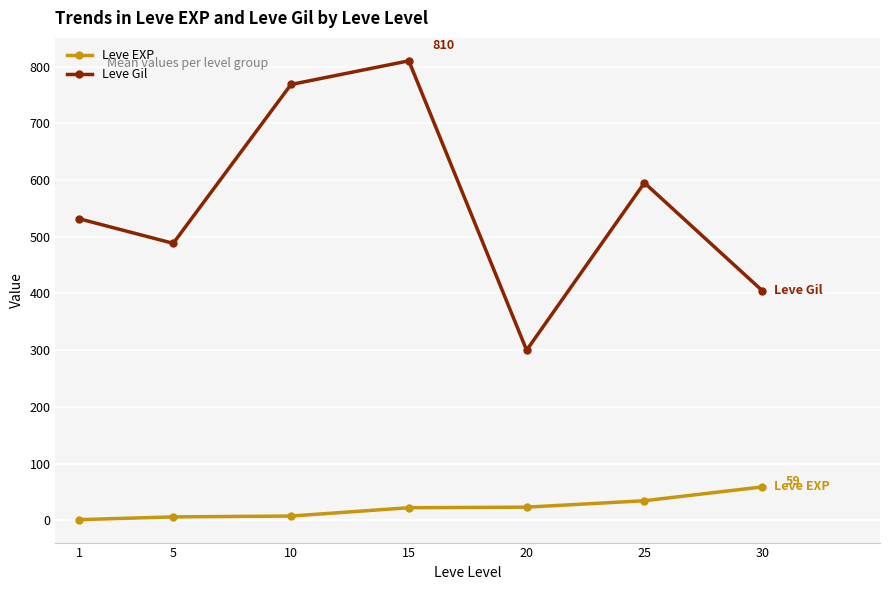

Rank the series by their average value, from highest to lowest.

Leve Gil, Leve EXP